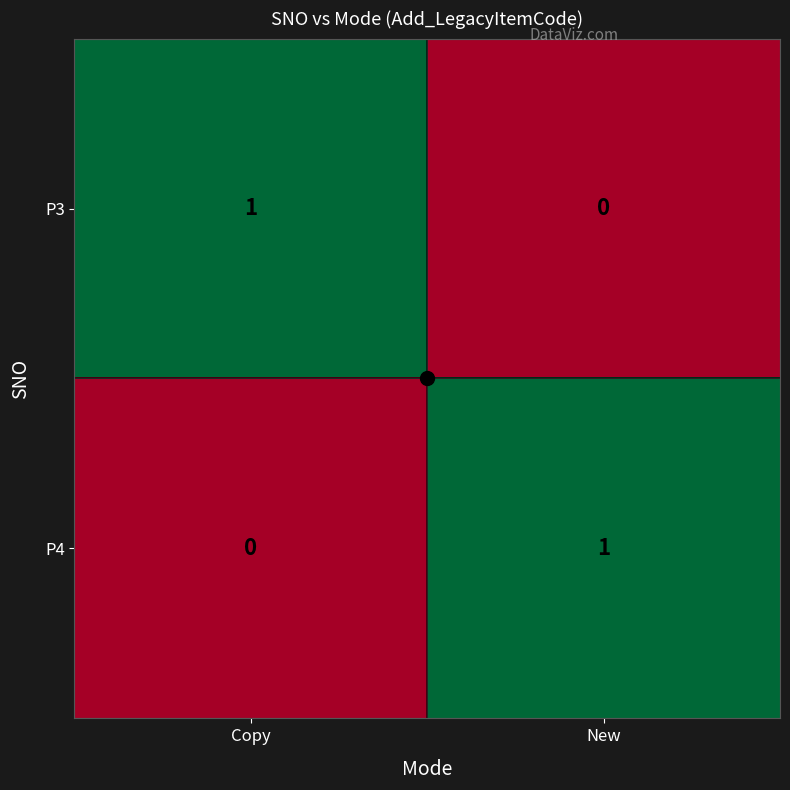

What is the difference between the highest and lowest values at New?

1